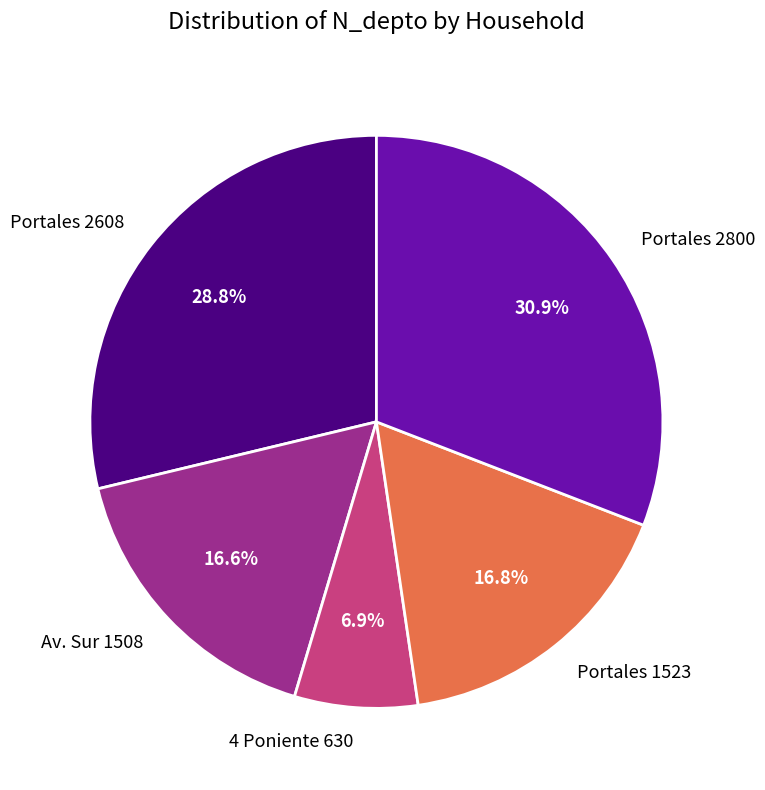

True or false: Av. Sur 1508 accounts for 3% of the total.

False